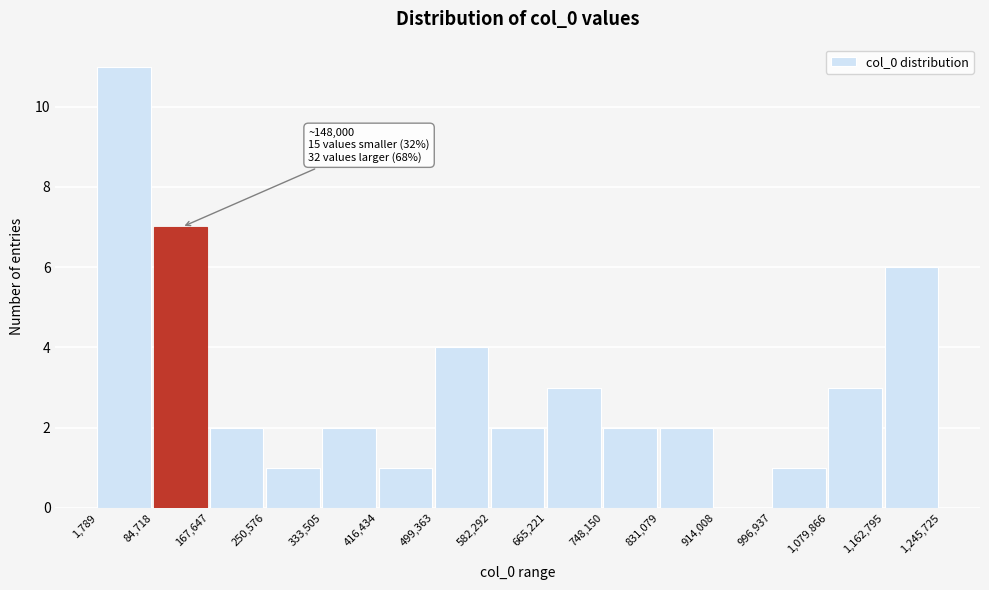

Which range on the x-axis has the tallest bar?

1,789 to 84,718